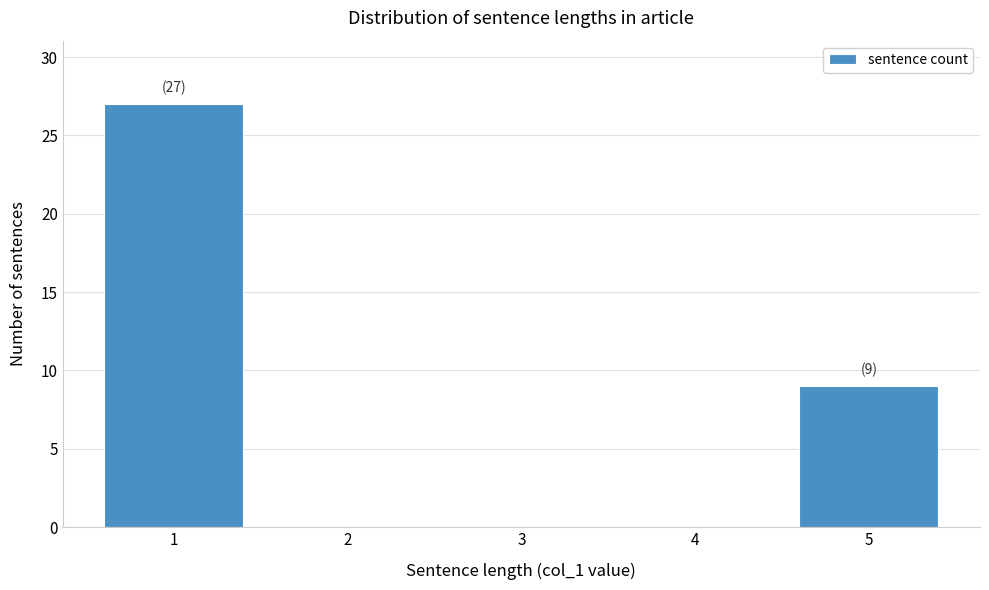

Reading left to right, transcribe all the data shown in this chart.

1=27	2=0	3=0	4=0	5=9